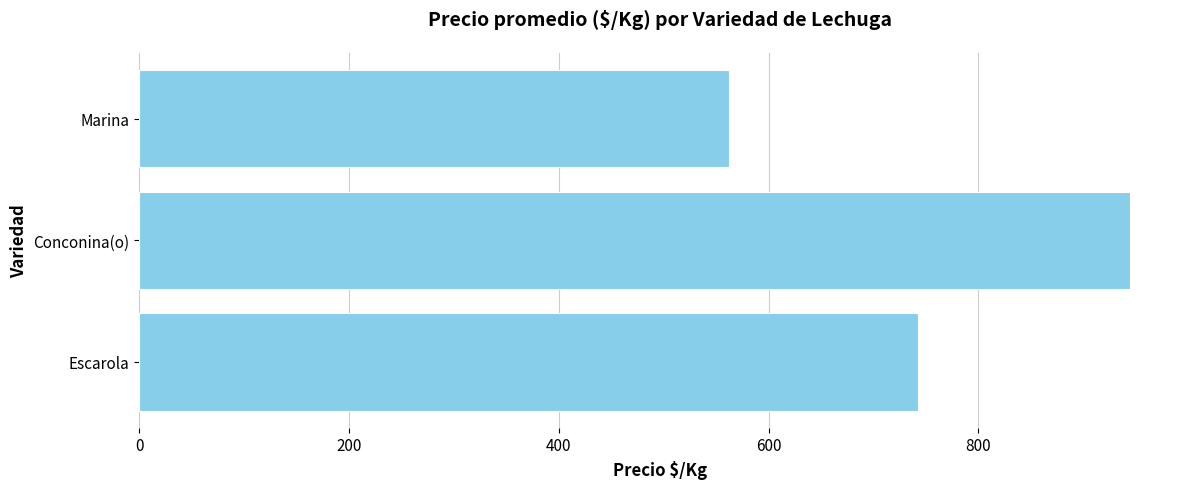

Where is the data nearest to the value 753?

Escarola